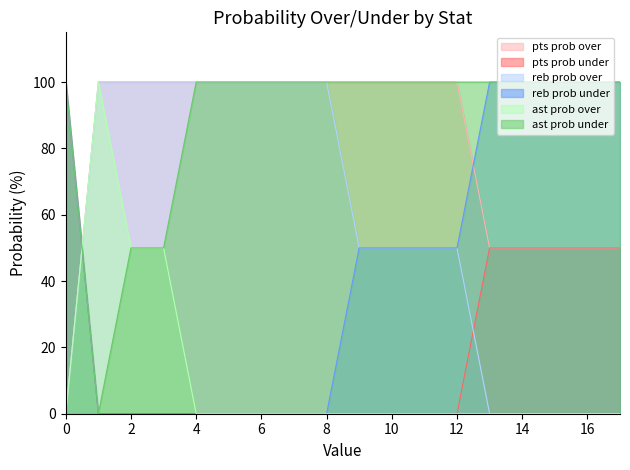

Where is ast prob under nearest to the value 50?

2